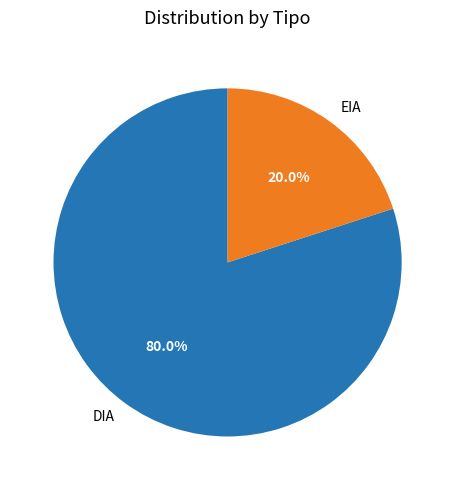

Does DIA account for over 50% of the chart?

Yes